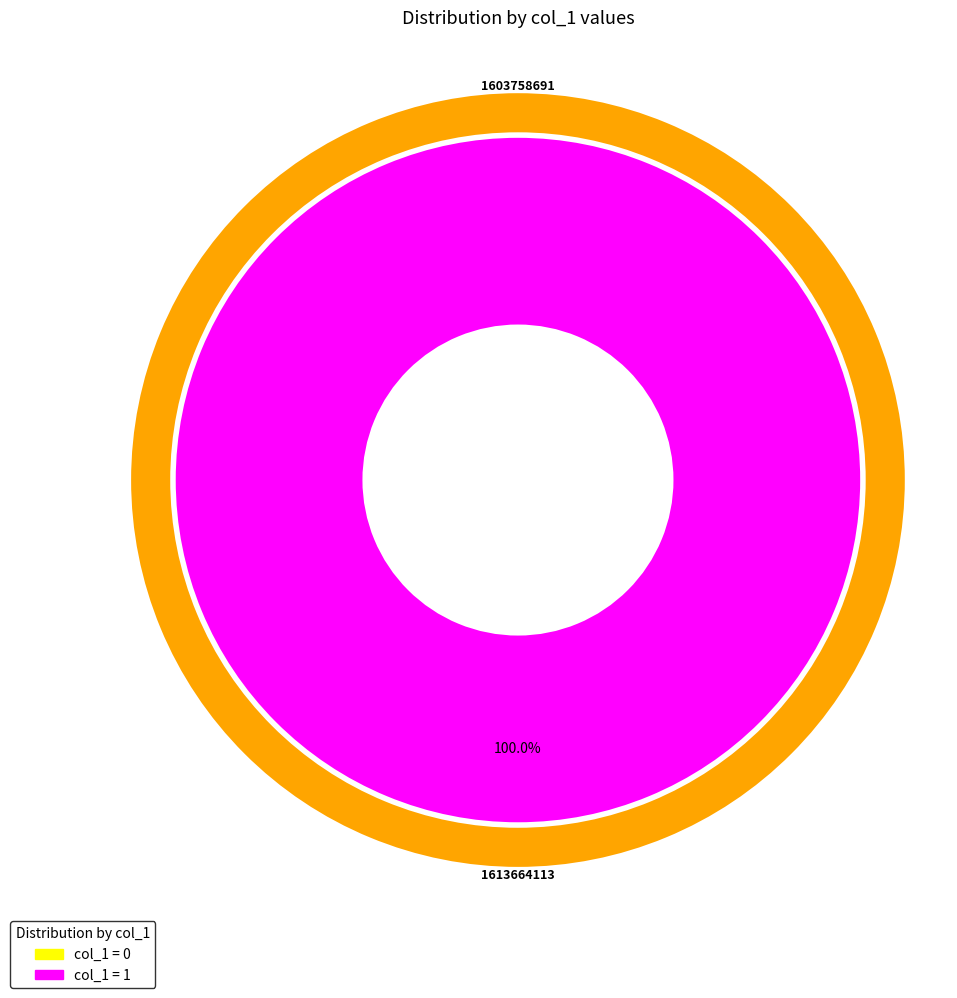

Does 1613664113 account for over 50% of the chart?

Yes